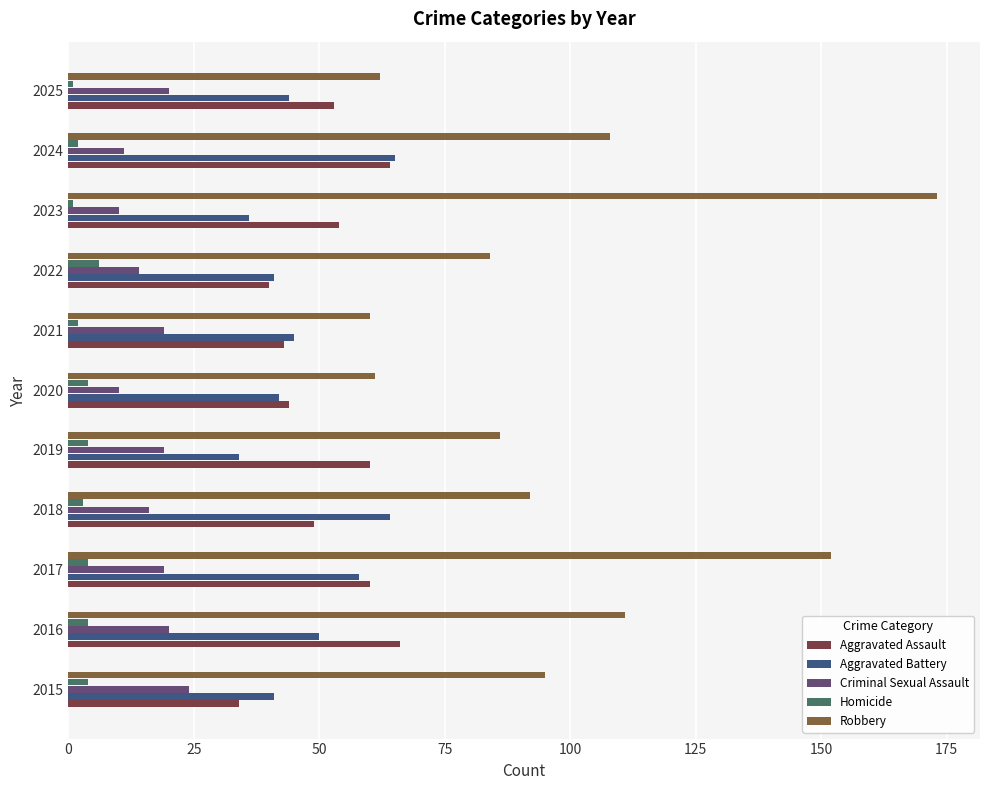

Which series has the widest spread of values?

Robbery